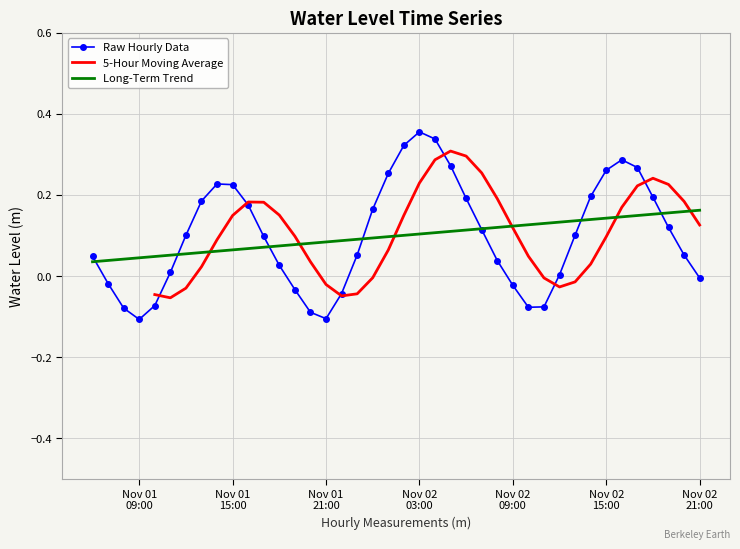

What is the label of the 34th point from the left?

Nov 02 15:00